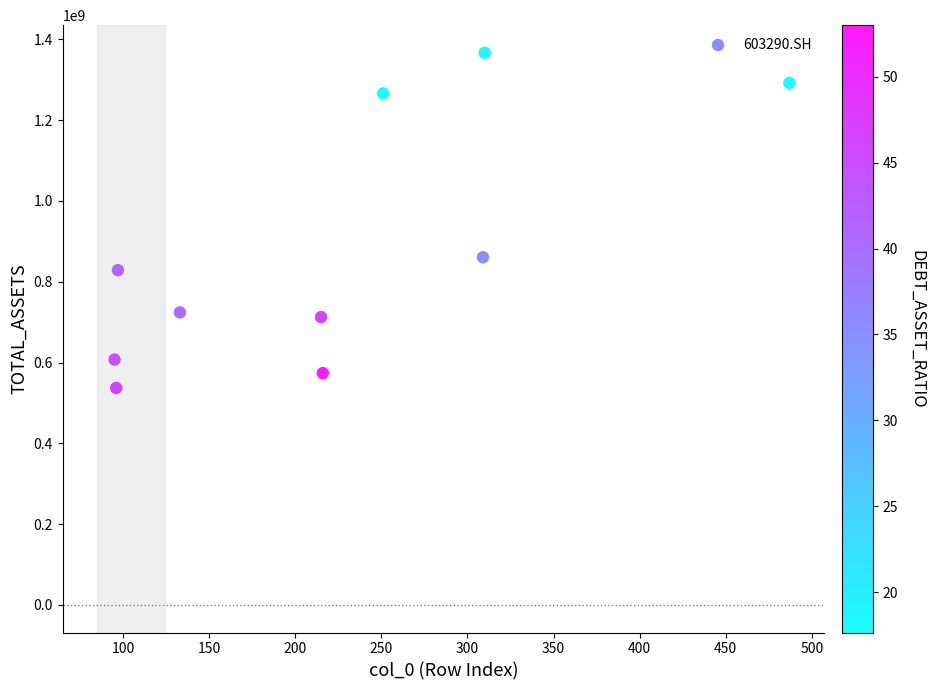

What is the range of X values (max minus min)?

392.0